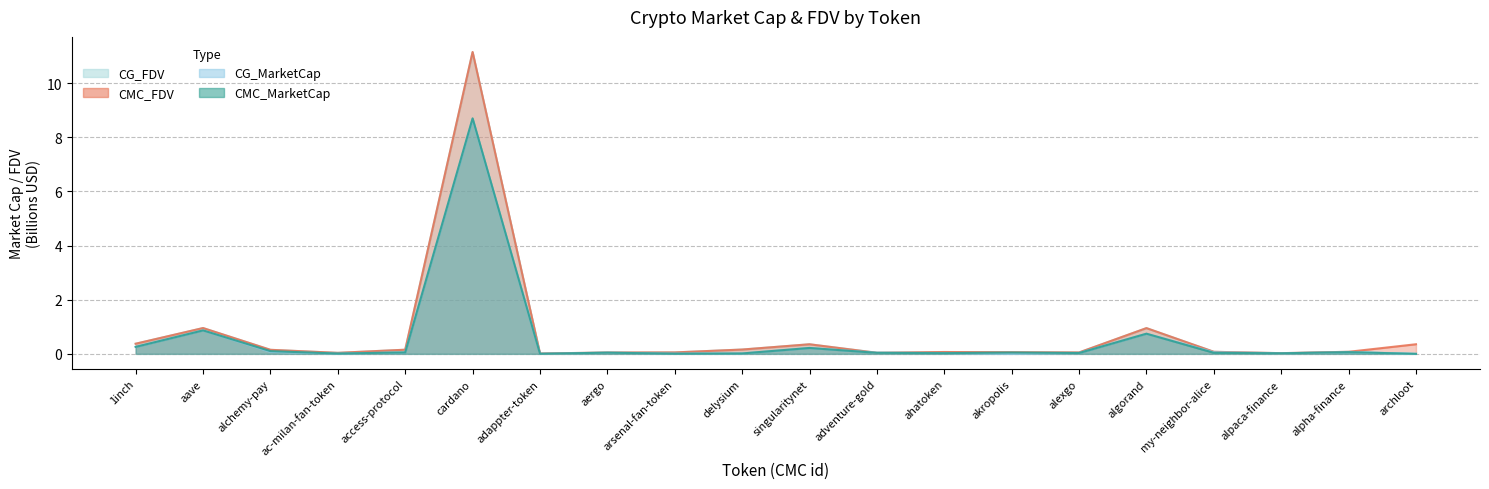

Reading left to right, what are all the values shown in this chart?

CMC_MarketCap: 1inch=0.3	aave=0.9	alchemy-pay=0.1	ac-milan-fan-token=0.0	access-protocol=0.1	cardano=8.7	adappter-token=0.0	aergo=0.0	arsenal-fan-token=0.0	delysium=0.0	singularitynet=0.2	adventure-gold=0.0	ahatoken=0.0	akropolis=0.0	alexgo=0.0	algorand=0.7	my-neighbor-alice=0.0	alpaca-finance=0.0	alpha-finance=0.1	archloot=0.0
CMC_FDV: 1inch=0.4	aave=1.0	alchemy-pay=0.1	ac-milan-fan-token=0.0	access-protocol=0.2	cardano=11.2	adappter-token=0.0	aergo=0.0	arsenal-fan-token=0.1	delysium=0.2	singularitynet=0.4	adventure-gold=0.0	ahatoken=0.1	akropolis=0.1	alexgo=0.1	algorand=1.0	my-neighbor-alice=0.1	alpaca-finance=0.0	alpha-finance=0.1	archloot=0.4
CG_MarketCap: 1inch=0.3	aave=0.9	alchemy-pay=0.1	ac-milan-fan-token=0.0	access-protocol=0.1	cardano=8.7	adappter-token=0.0	aergo=0.0	arsenal-fan-token=0.0	delysium=0.0	singularitynet=0.2	adventure-gold=0.0	ahatoken=0.0	akropolis=0.0	alexgo=0.0	algorand=0.7	my-neighbor-alice=0.1	alpaca-finance=0.0	alpha-finance=0.1	archloot=0.0
CG_FDV: 1inch=0.4	aave=1.0	alchemy-pay=0.1	ac-milan-fan-token=0.0	access-protocol=0.2	cardano=11.1	adappter-token=0.0	aergo=0.0	arsenal-fan-token=0.1	delysium=0.2	singularitynet=0.4	adventure-gold=0.0	ahatoken=0.1	akropolis=0.1	alexgo=0.1	algorand=0.9	my-neighbor-alice=0.1	alpaca-finance=0.0	alpha-finance=0.1	archloot=0.0